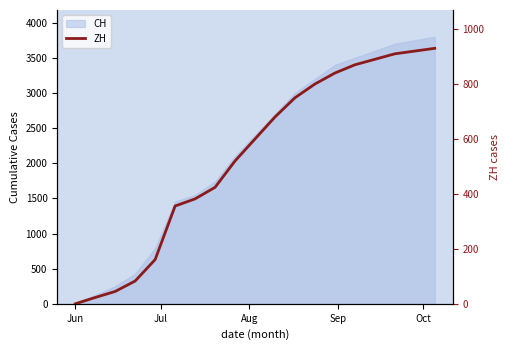

How many categories are shown in the chart?

19